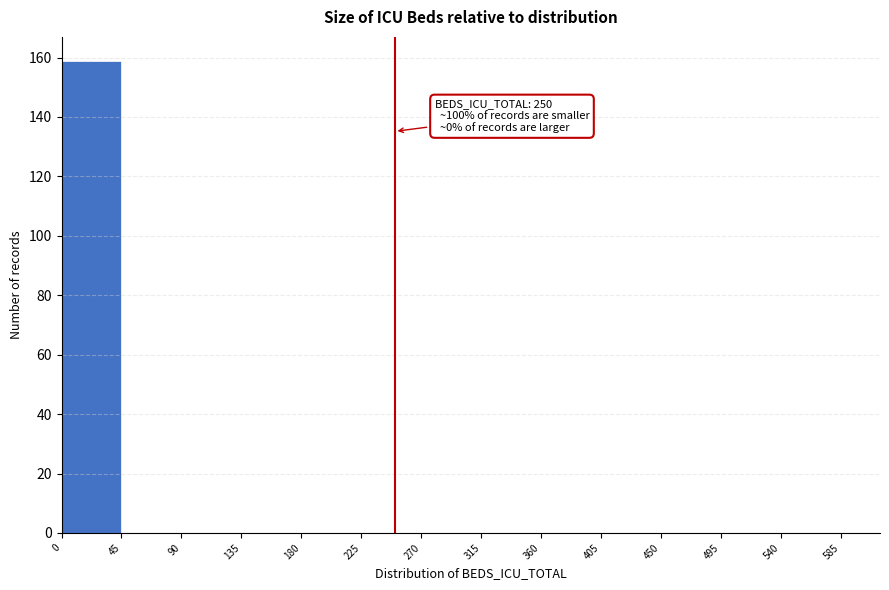

Which range on the x-axis has the tallest bar?

0 to 45